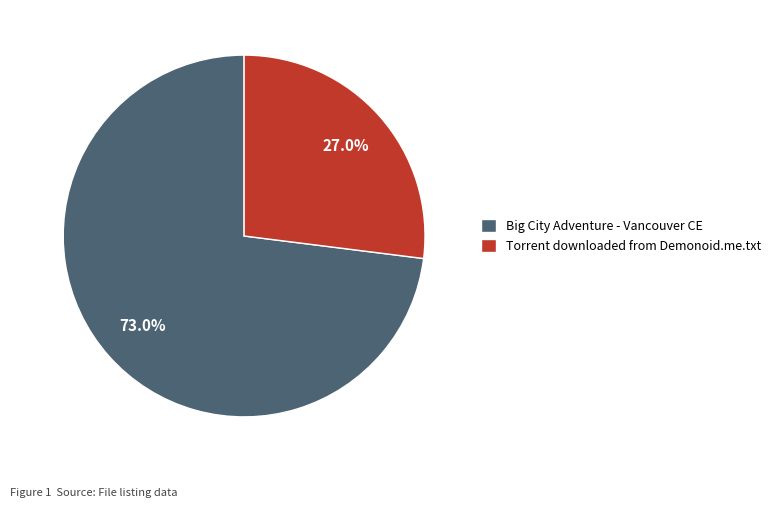

What percentage do Big City Adventure - Vancouver CE and Torrent downloaded from Demonoid.me.txt together represent?

100.0%